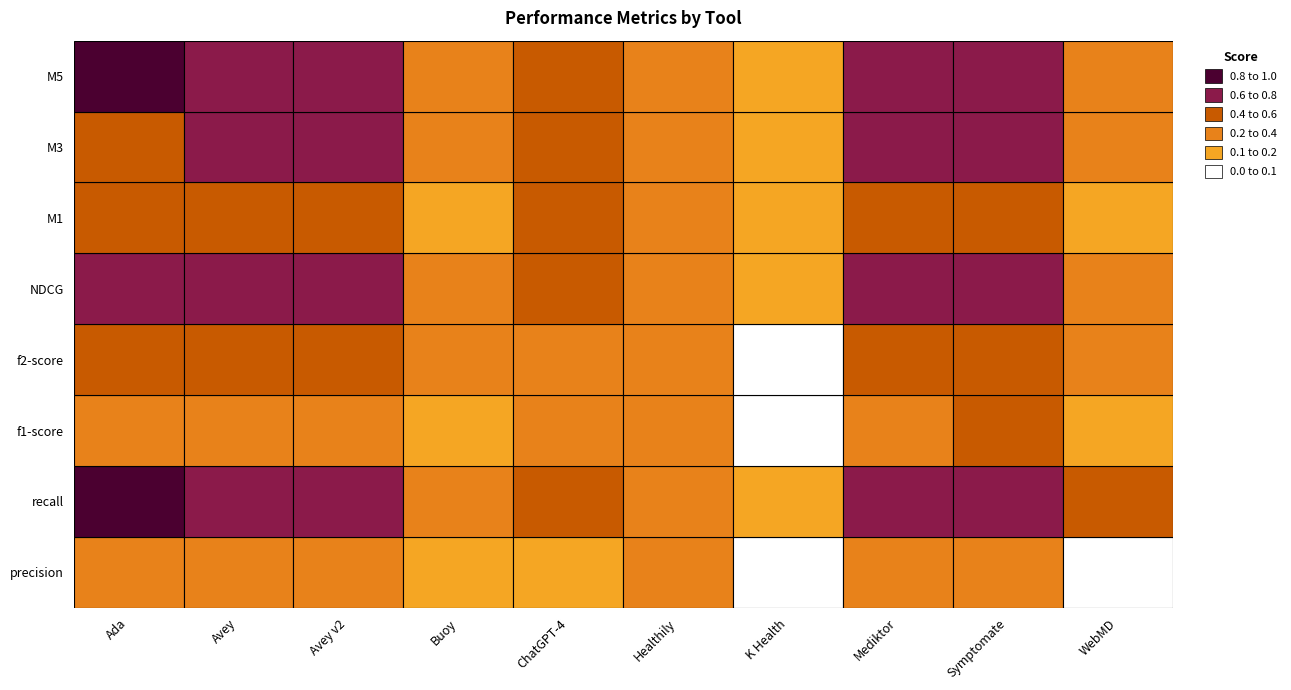

Is it true that recall equals 1.3 at 0?

False